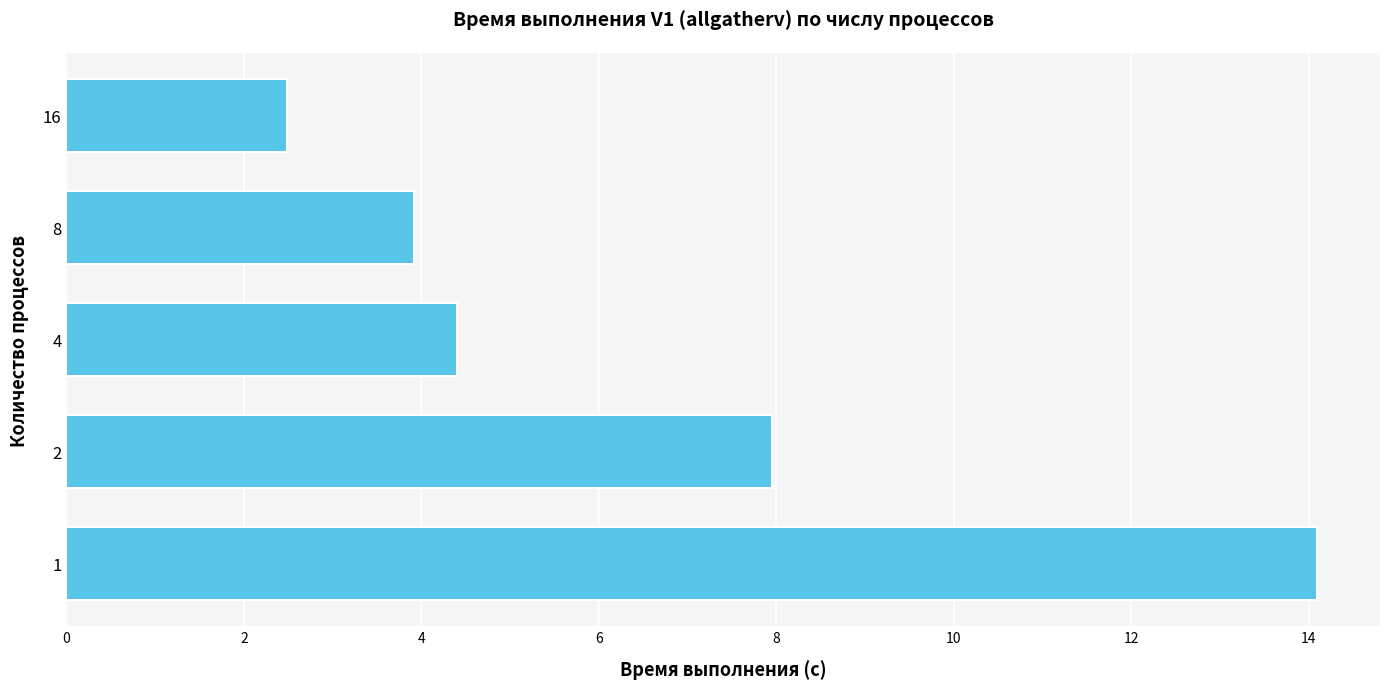

True or false: the data shows 1.5 at 8.

False